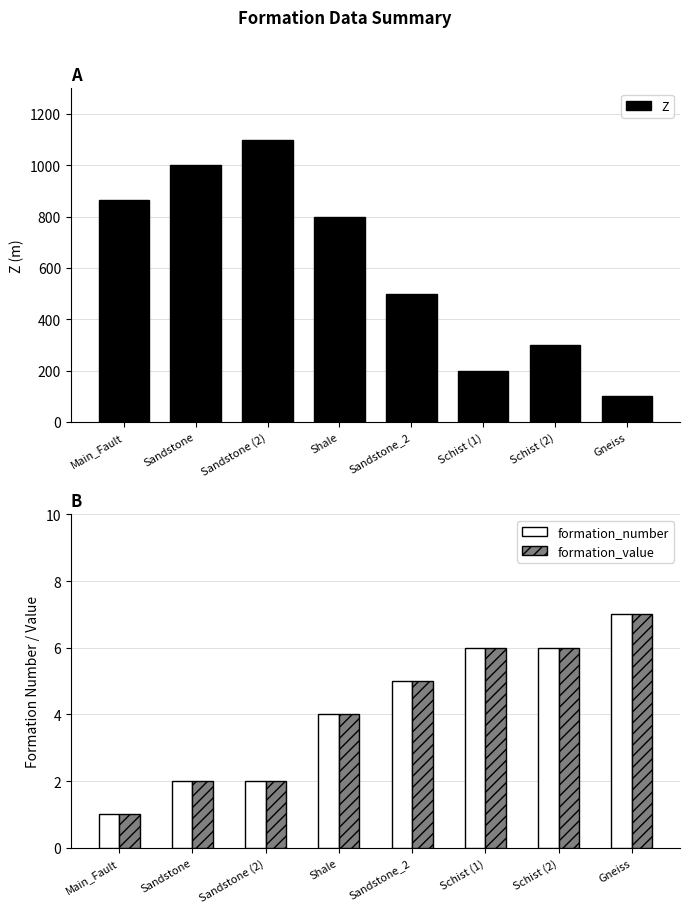

What is the maximum value for formation_number?

7